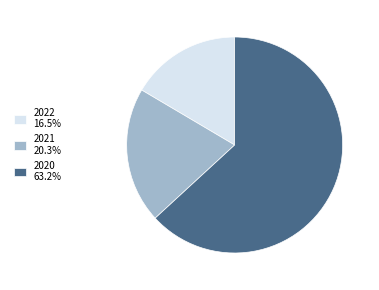

Combined, do 2022 16.5% and 2020 63.2% account for over 50%?

Yes